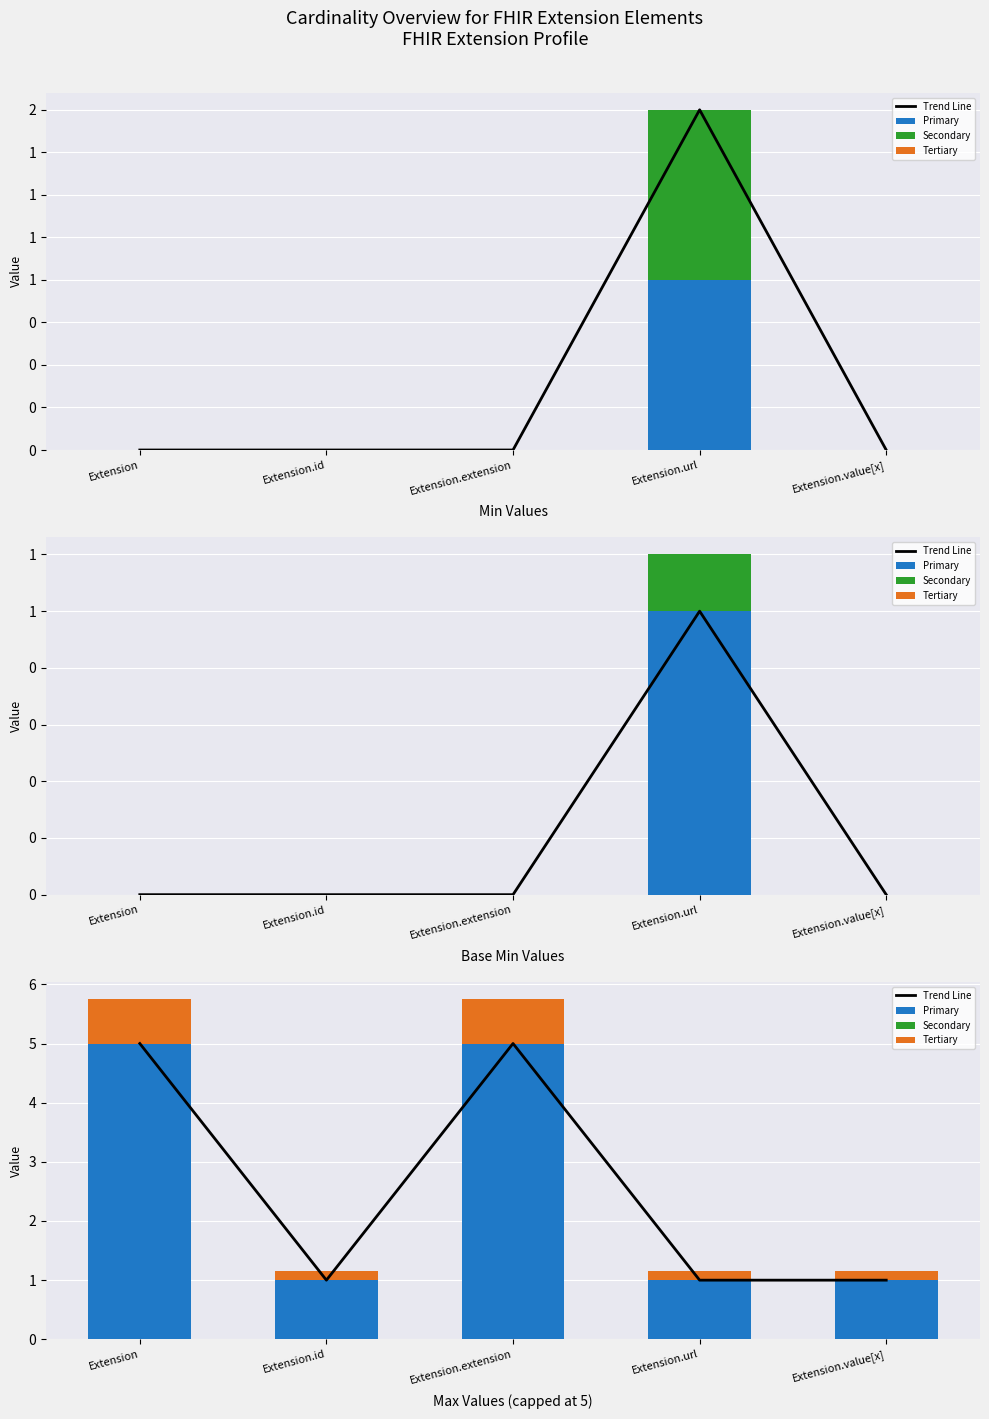

What position from the right is Extension.extension?

3